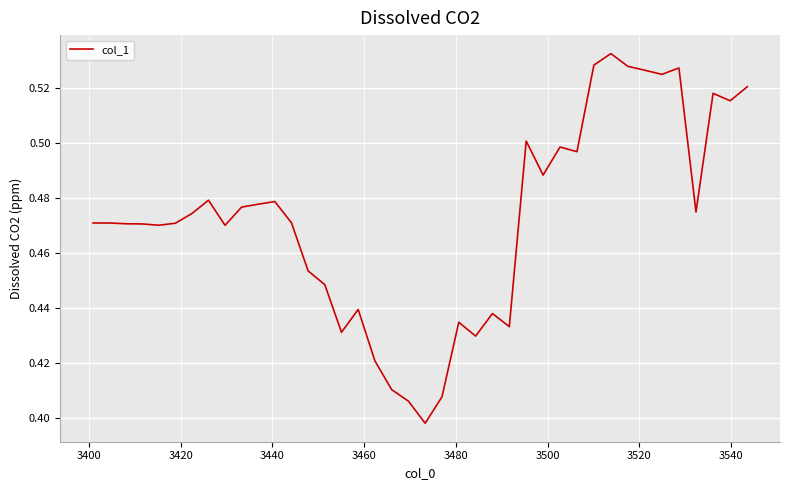

Reading left to right, what are all the values shown in this chart?

0.5	0.5	0.5	0.5	0.5	0.5	0.5	0.5	0.5	0.5	0.5	0.5	0.5	0.5	0.4	0.4	0.4	0.4	0.4	0.4	0.4	0.4	0.4	0.4	0.4	0.4	0.5	0.5	0.5	0.5	0.5	0.5	0.5	0.5	0.5	0.5	0.5	0.5	0.5	0.5